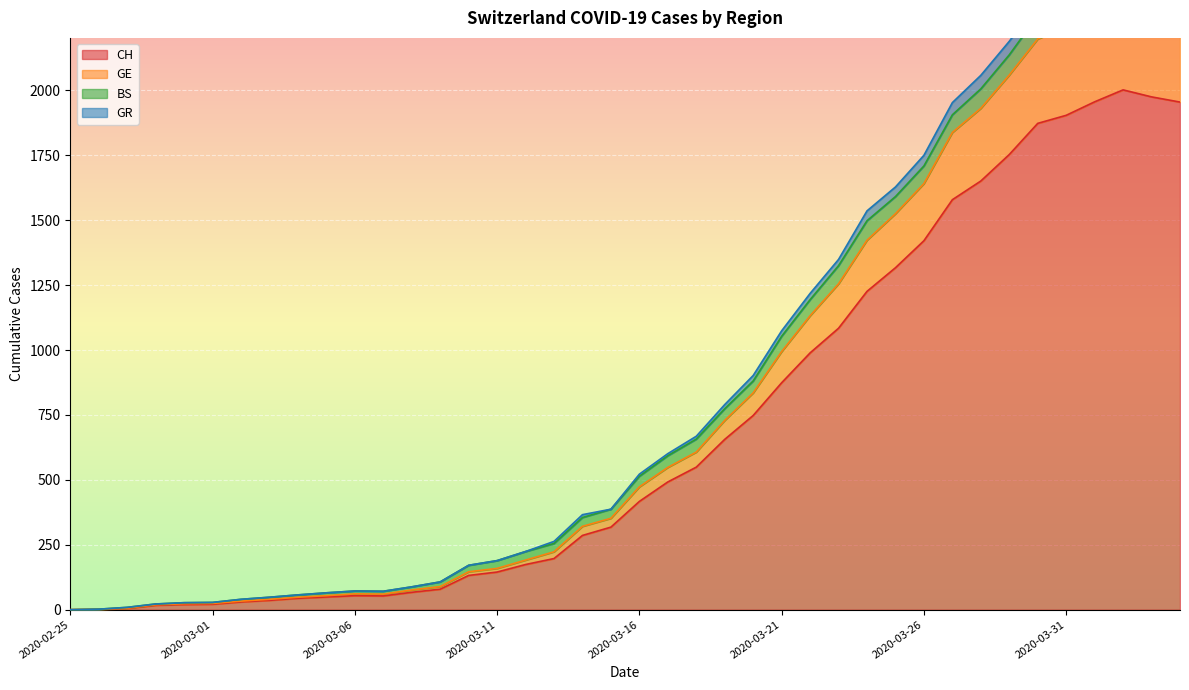

True or false: CH and GE intersect in this chart.

False